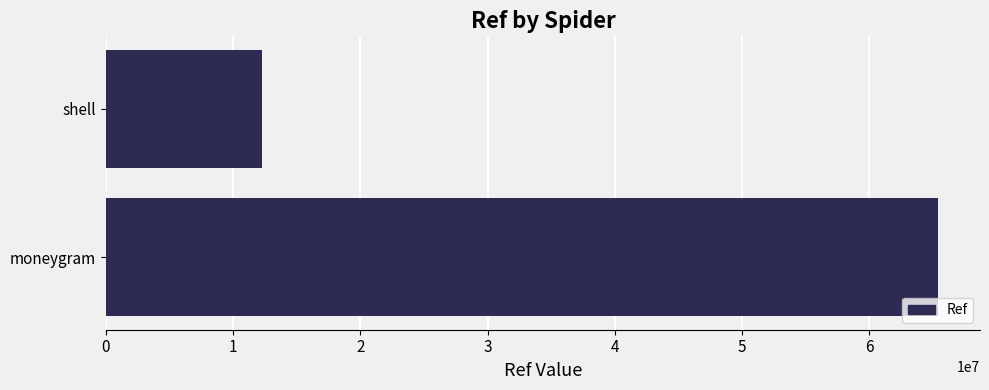

List the labels in order of value, smallest first.

shell, moneygram